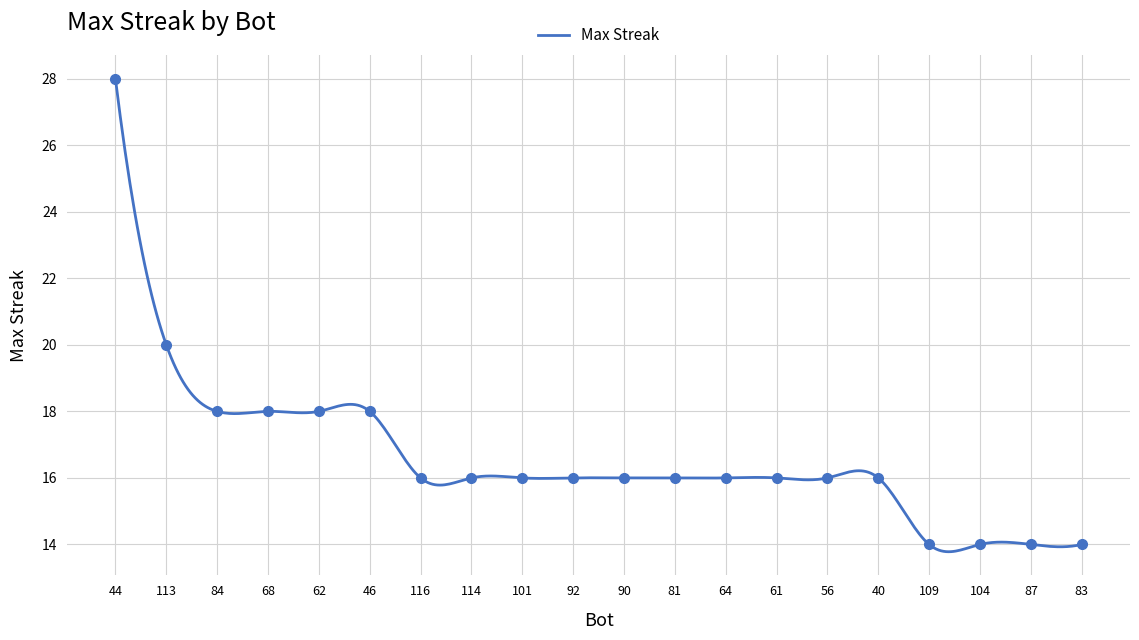

What is the difference between the maximum and minimum values?

14